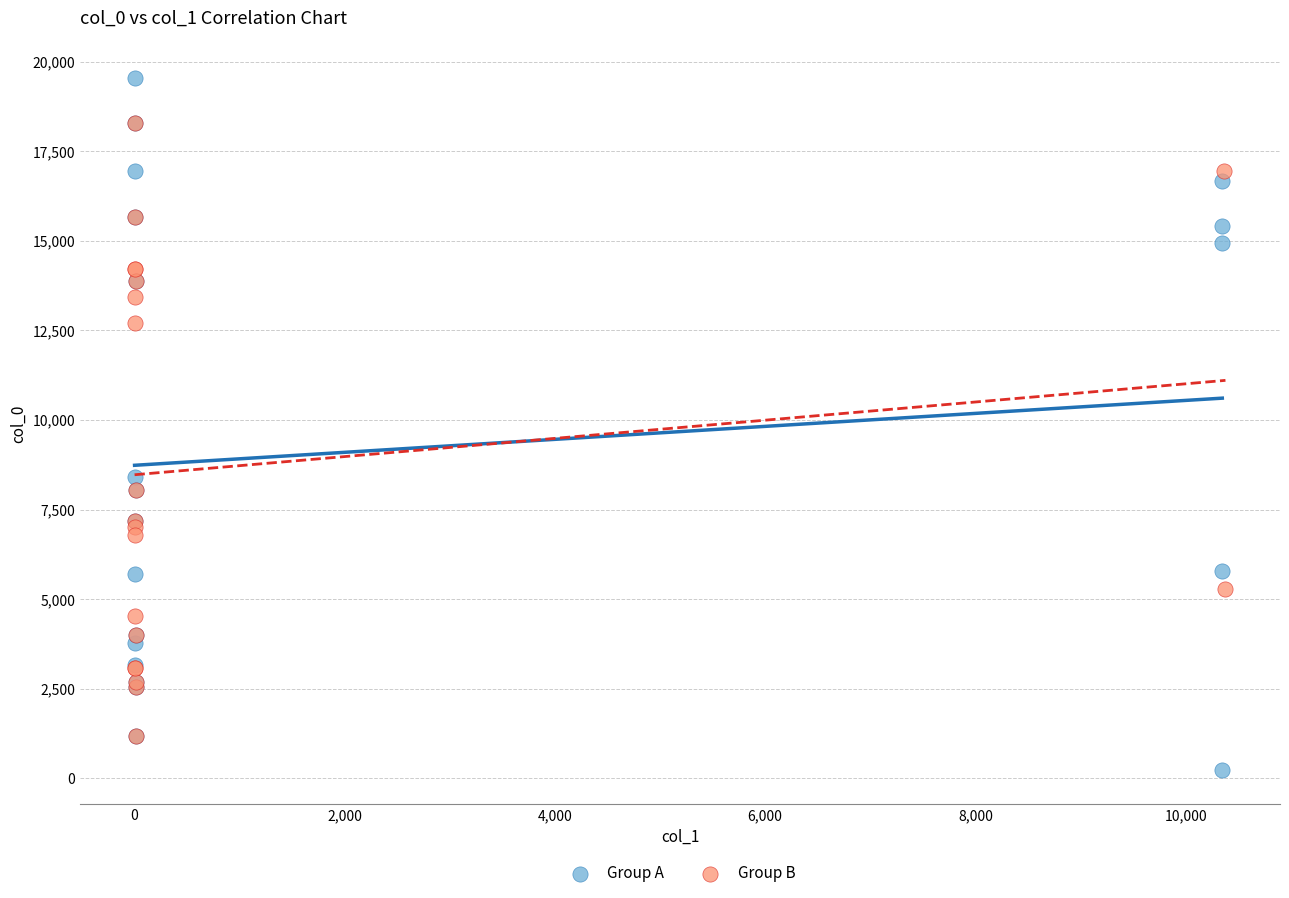

Which series reaches the minimum Y coordinate?

Group A